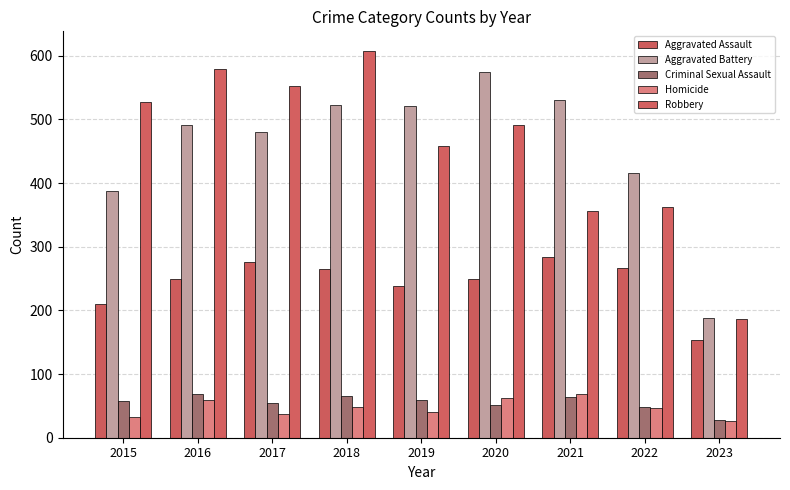

At which label is Aggravated Battery closest to 381?

2015